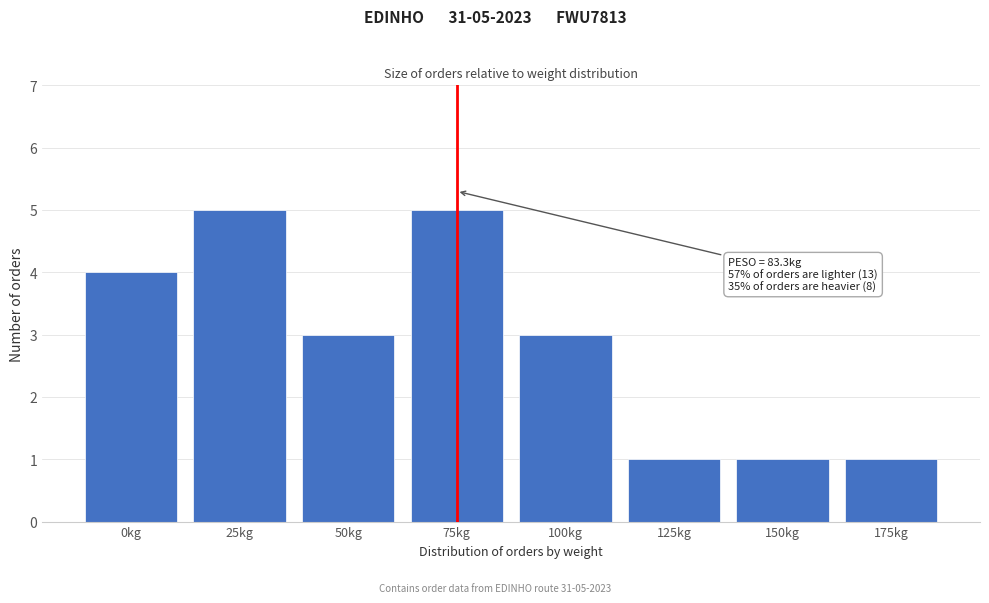

Reading left to right, extract all data points from this chart.

4	5	3	5	3	1	1	1